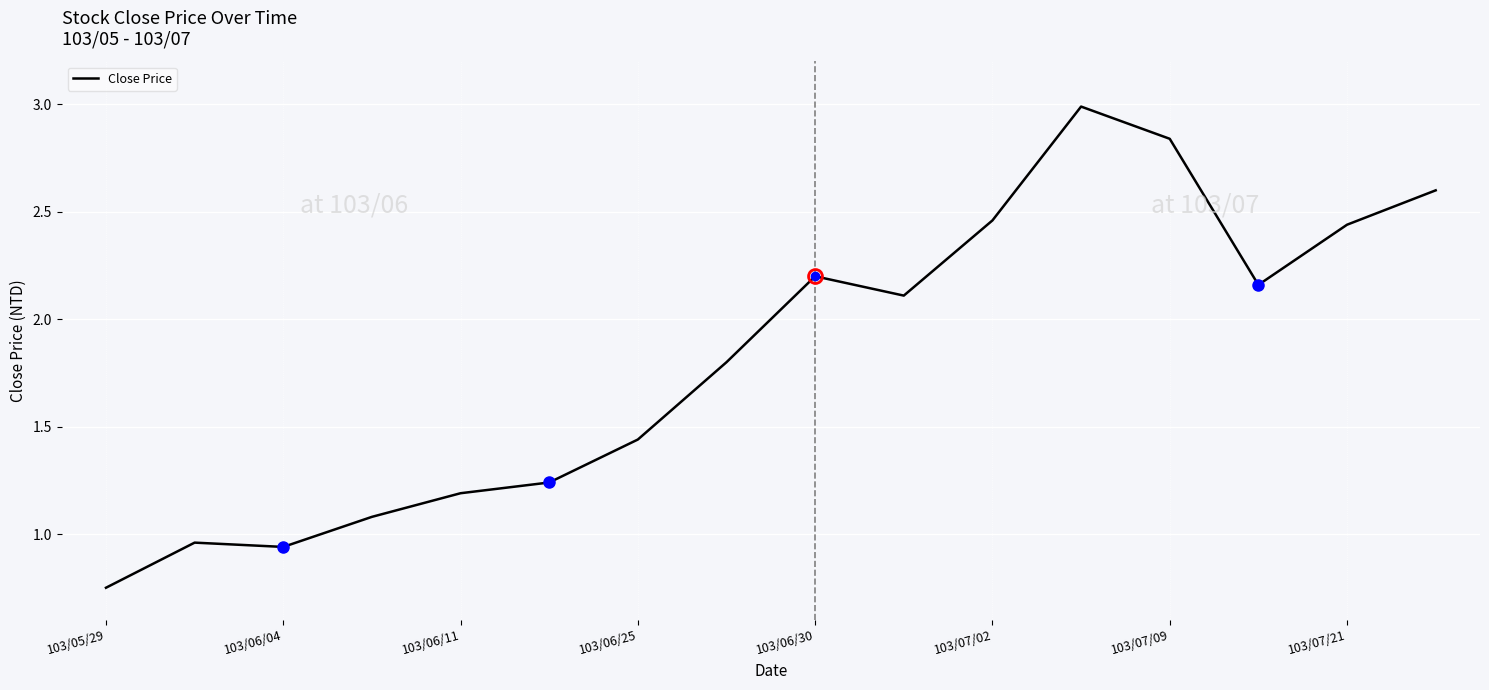

What is the average value?

1.8